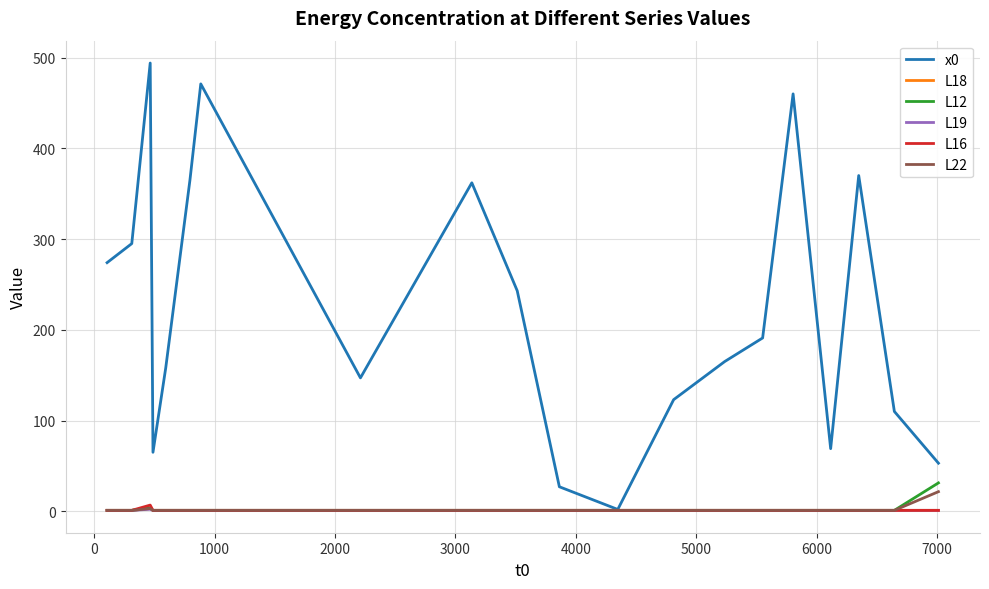

What is the difference between the maximum and second lowest values in the L22 series?

20.6